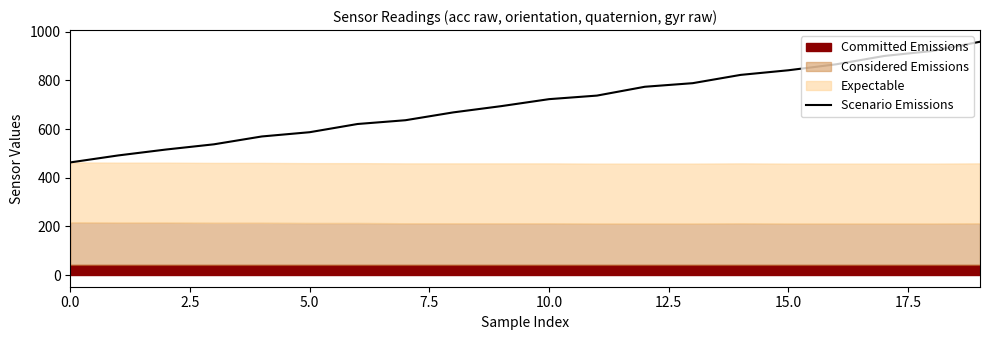

The value of Scenario Emissions at 15.0 is 841.8. True or false?

True